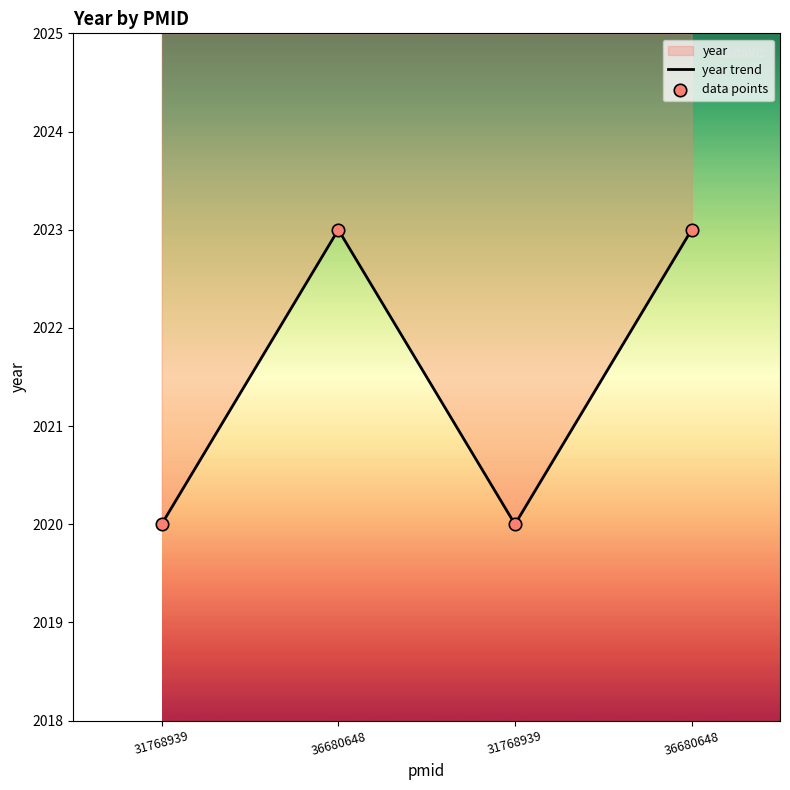

At which category is the sum across all series the highest?

36680648